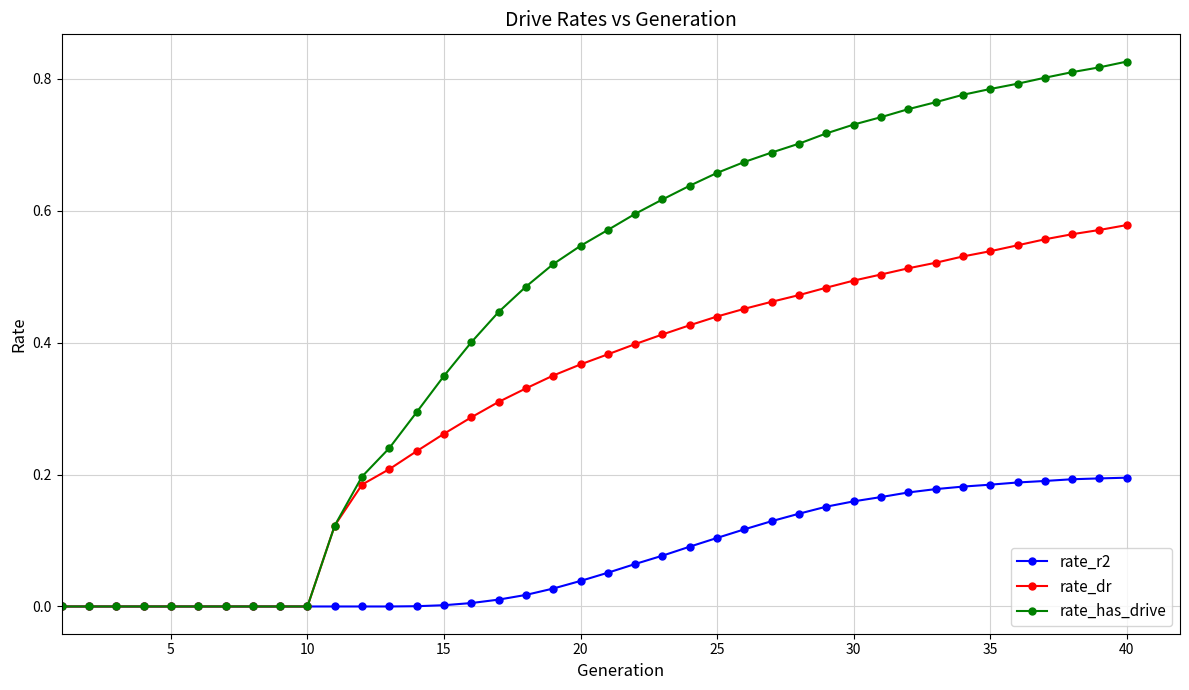

List the series in order of their peak value, highest first.

rate_has_drive, rate_dr, rate_r2